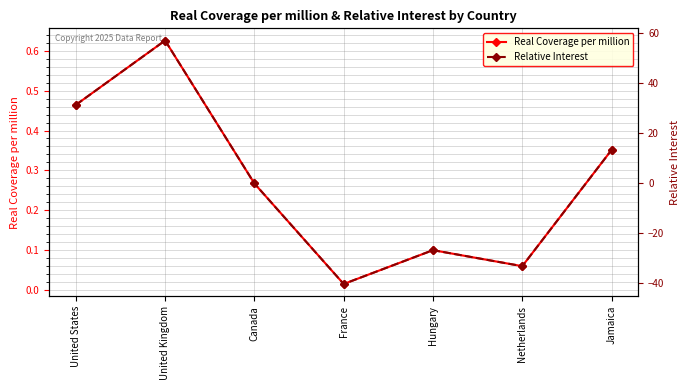

Is it true that Relative Interest equals 57.0 at United Kingdom?

True